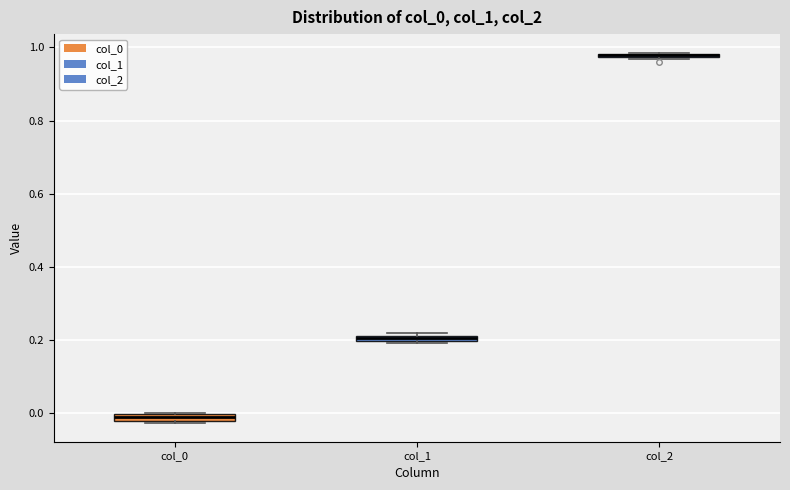

Where is the upper edge of the box for col_0 on the y-axis? The values are not printed on the chart, so give them approximately, as read against the axis.

0.00